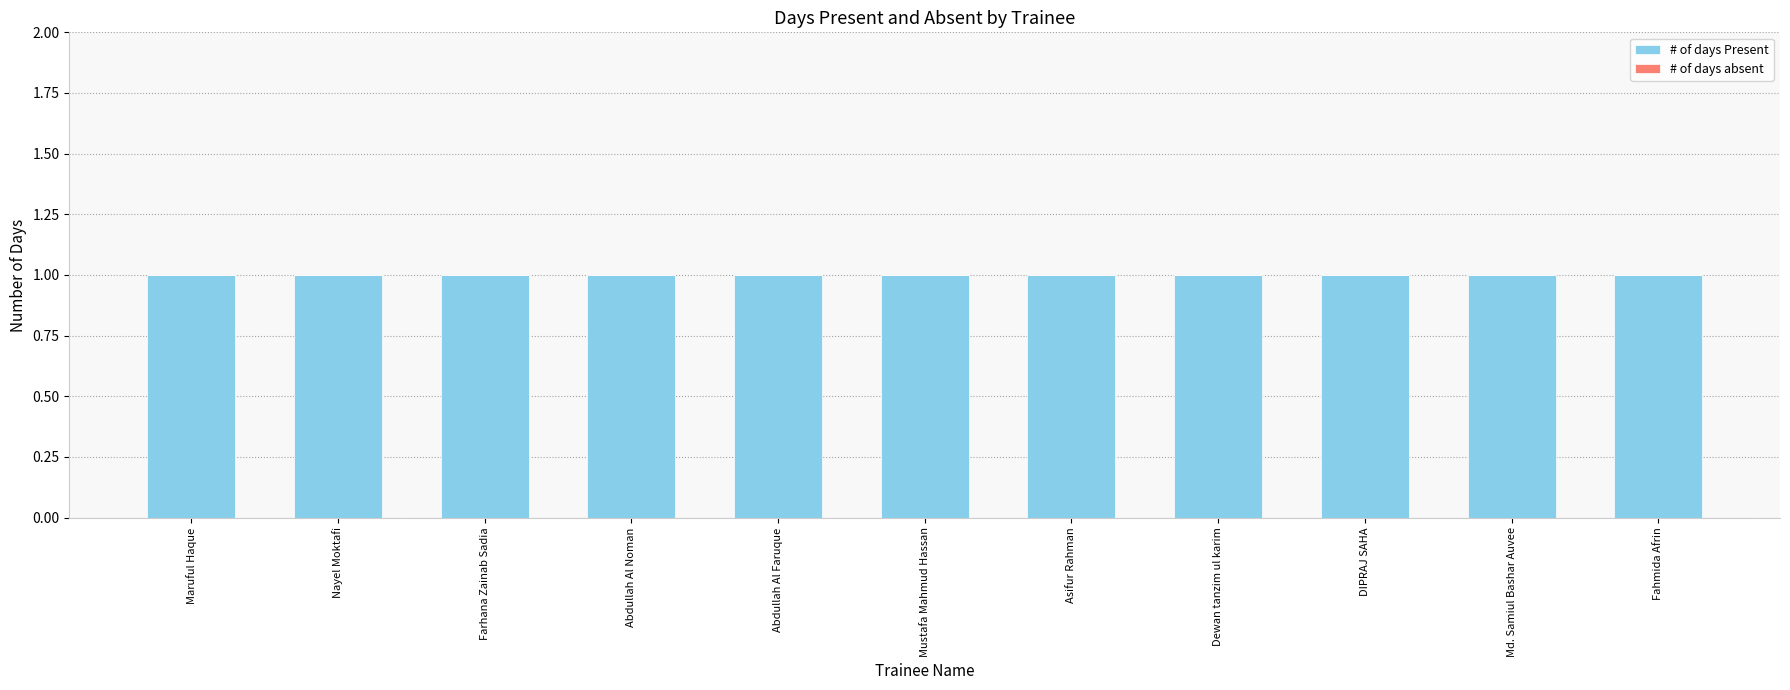

Reading left to right, transcribe all the data shown in this chart.

# of days Present: 1	1	1	1	1	1	1	1	1	1	1
# of days absent: 0	0	0	0	0	0	0	0	0	0	0